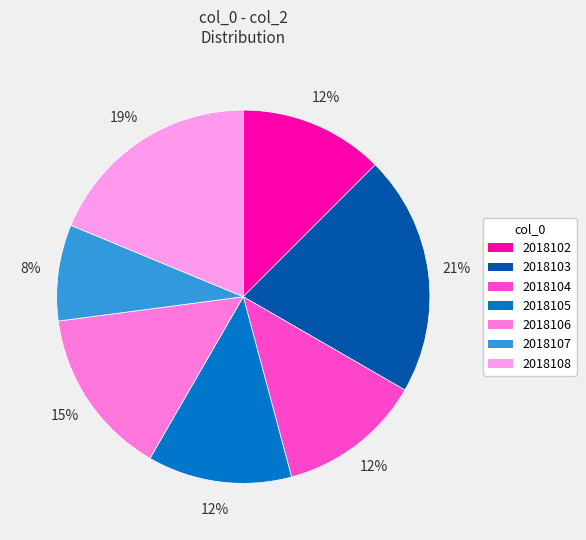

To the nearest percent, what portion does 2018108 represent?

19%